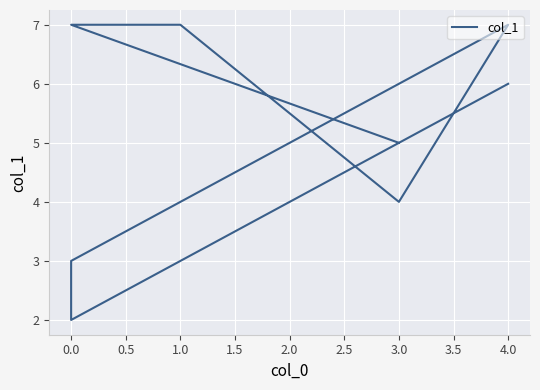

The value at 0.0 is 4. True or false?

False